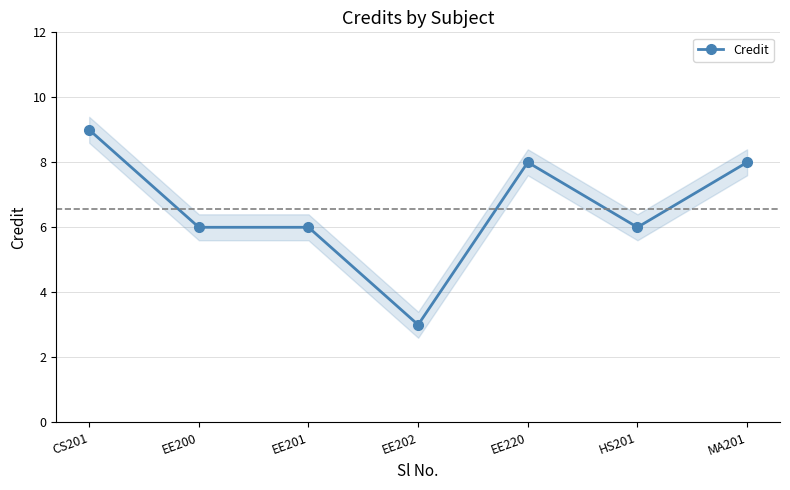

List the labels in order of value, smallest first.

EE202, EE200, EE201, HS201, EE220, MA201, CS201